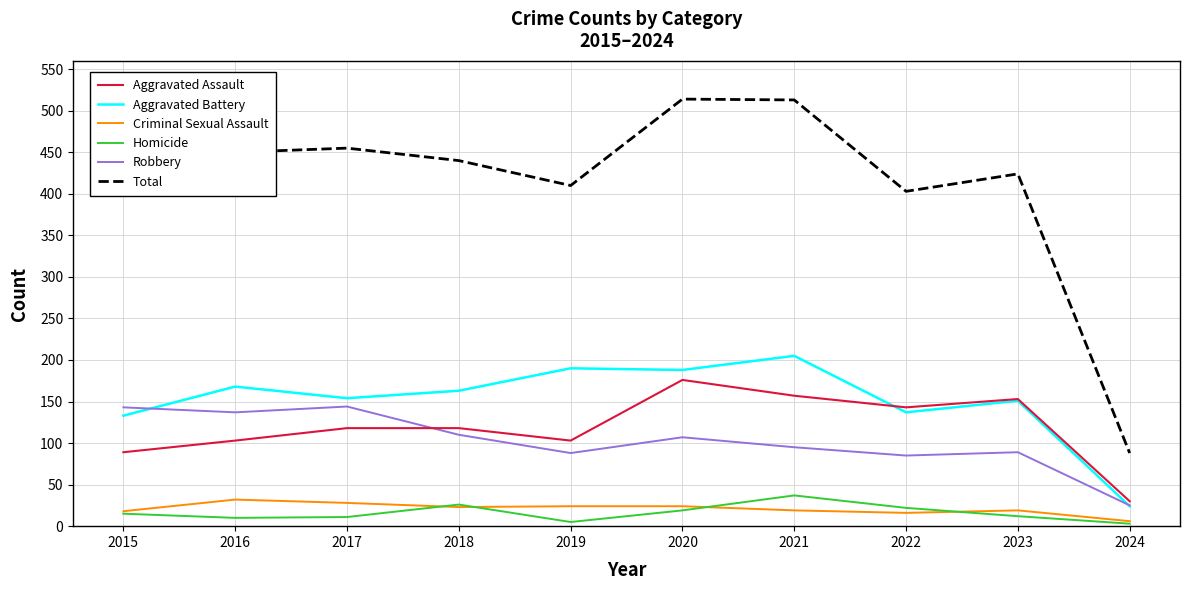

What is the difference between the maximum and minimum values in the Aggravated Battery series?

181